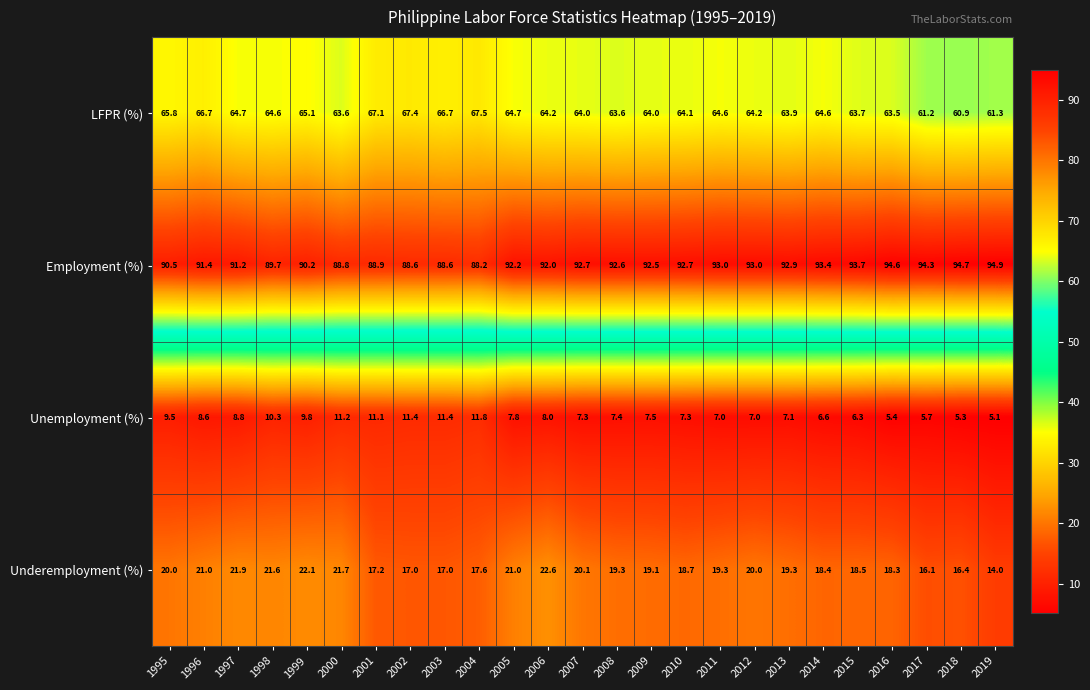

True or false: LFPR (%) has a value of 64.7 at 2005.

True